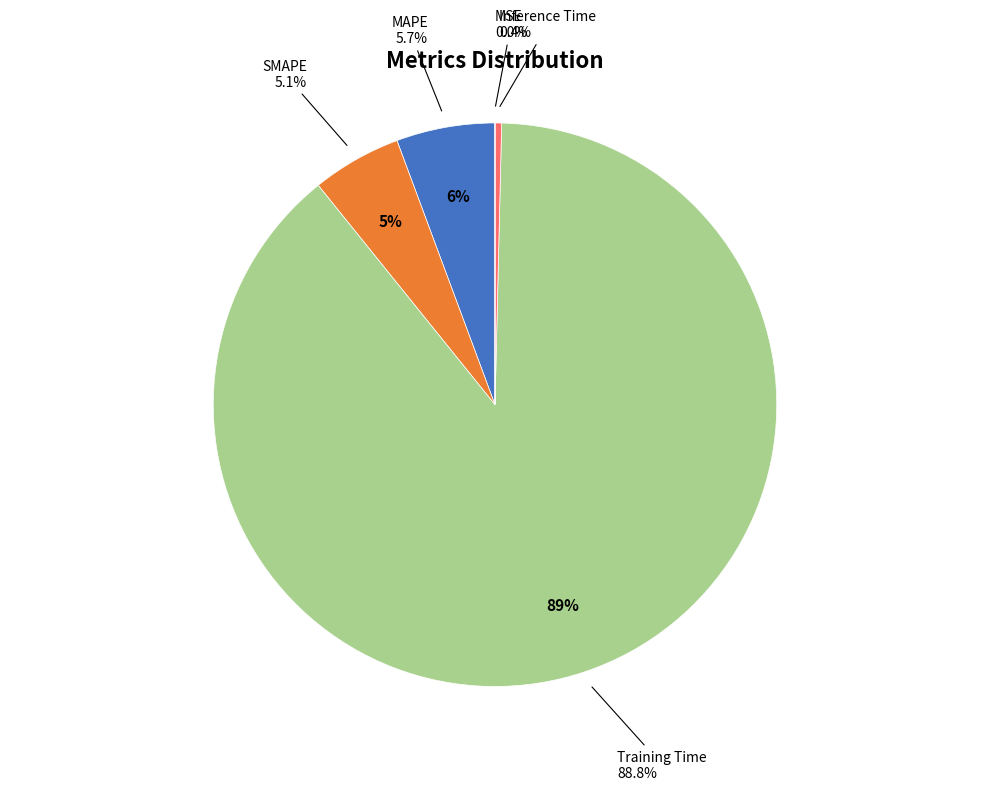

The MSE slice represents 0% of the pie. True or false?

True